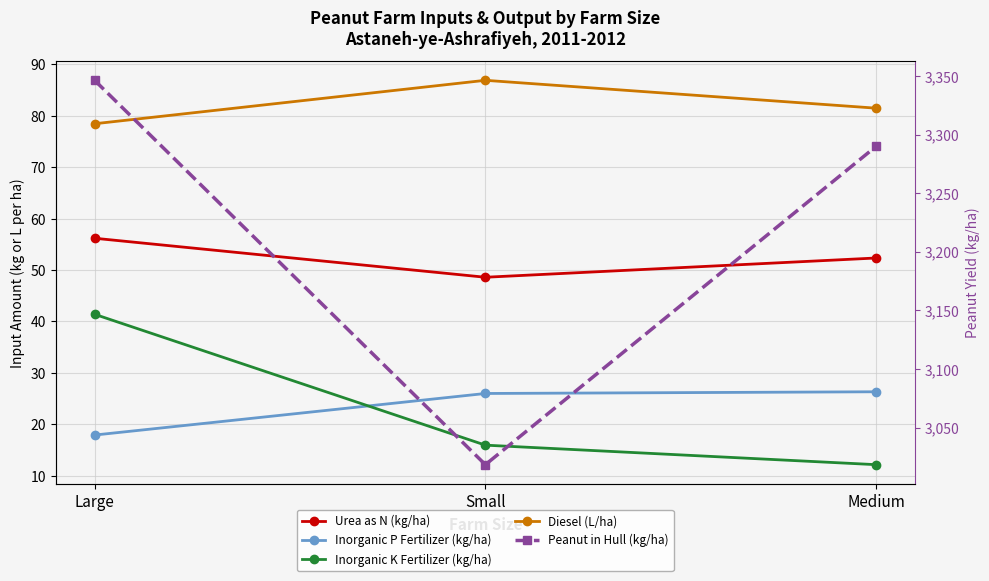

How many values in the Peanut in Hull (kg/ha) series are below 3290?

1